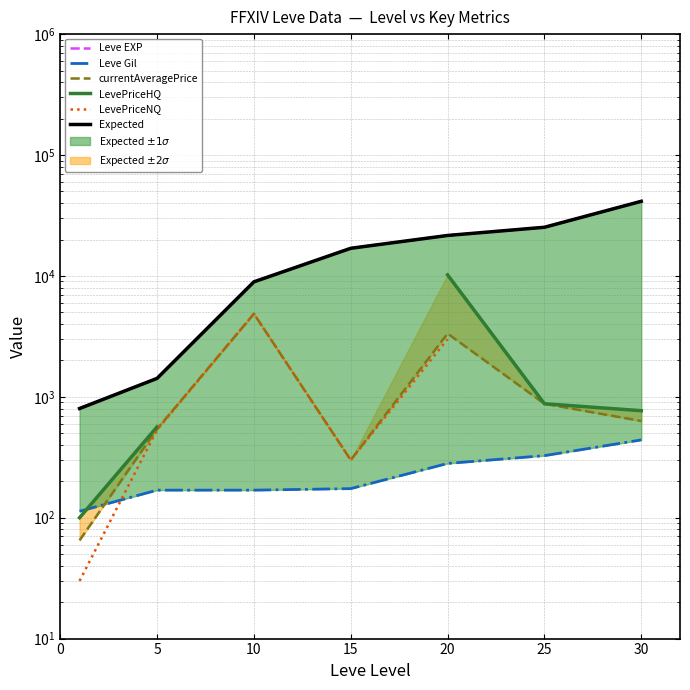

How many lines are shown in the chart?

6